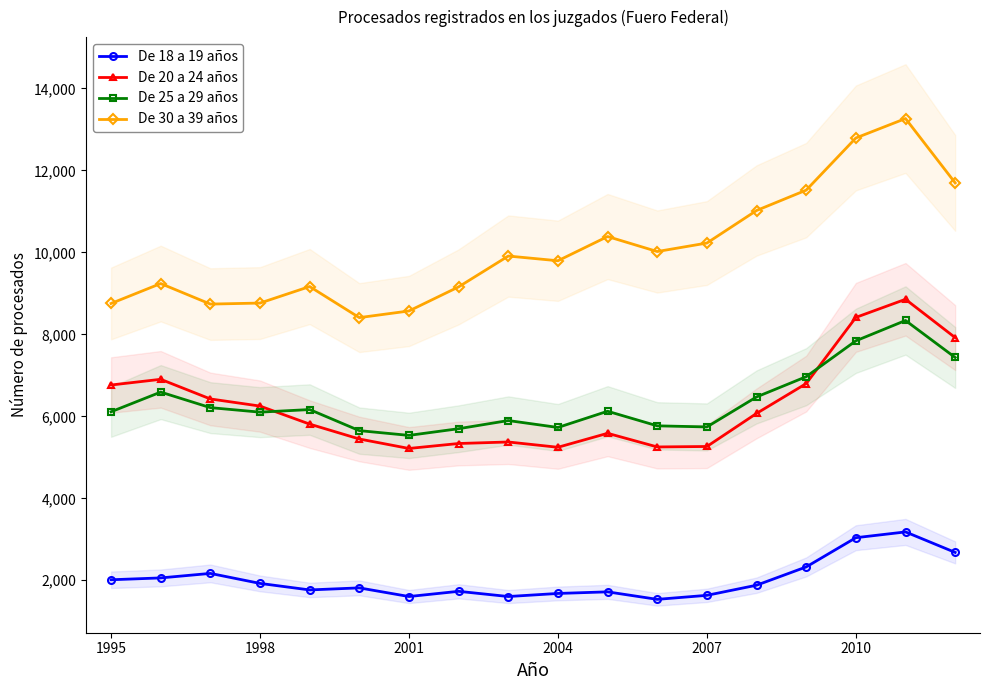

Which series has the widest spread of values?

De 30 a 39 años